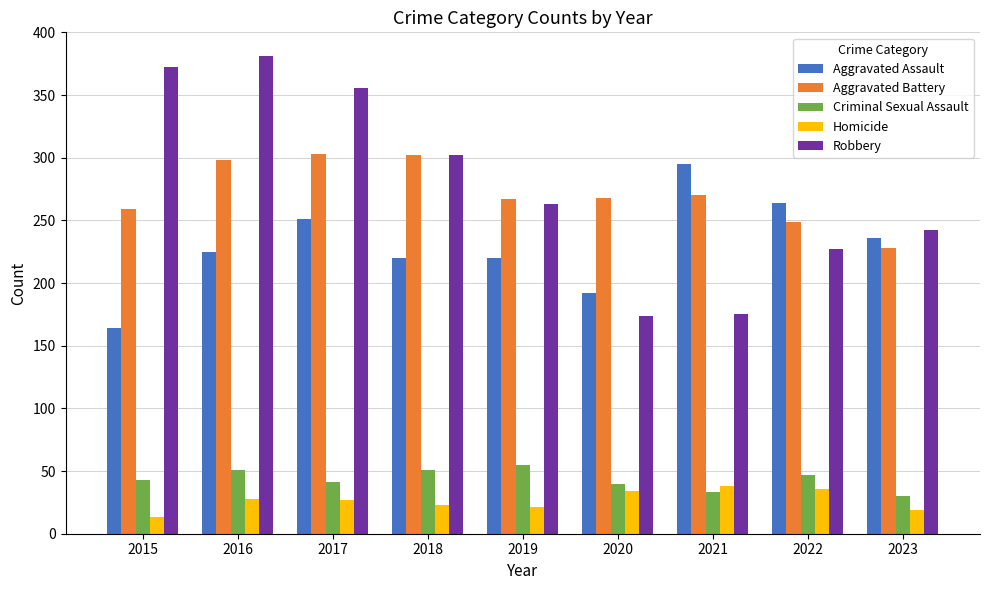

What is the spread (max minus min) of values at 2021?

262